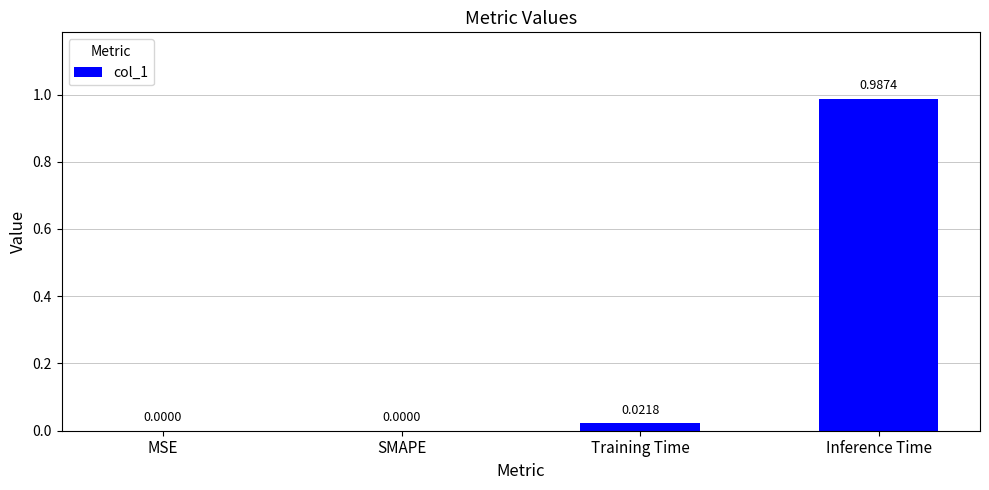

What is the change in value from Training Time to Inference Time?

+1.0